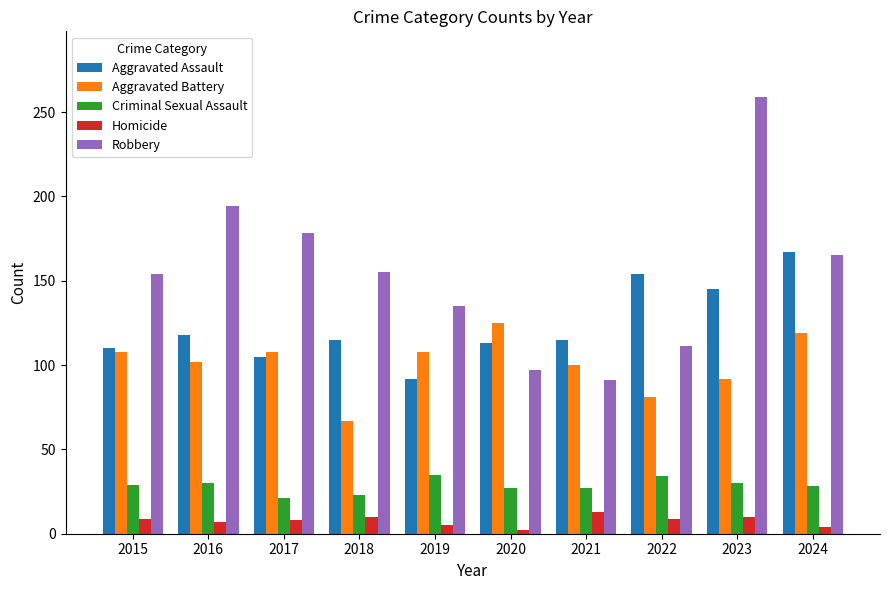

Which series has the largest range (max minus min)?

Robbery